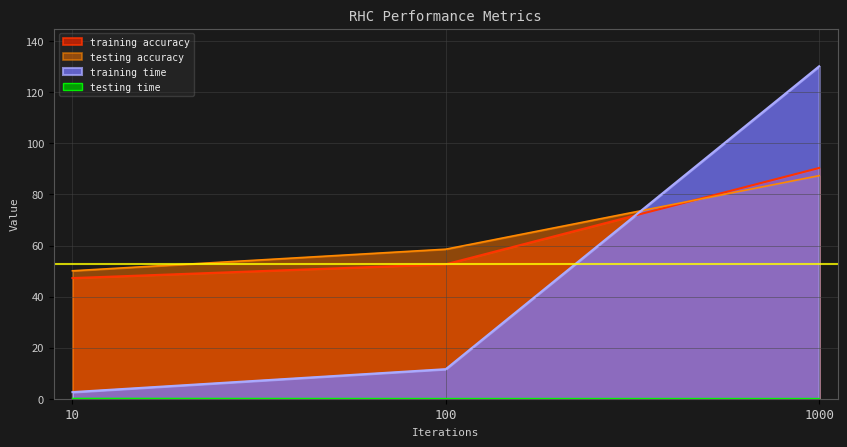

At which label does testing accuracy first exceed 58?

100